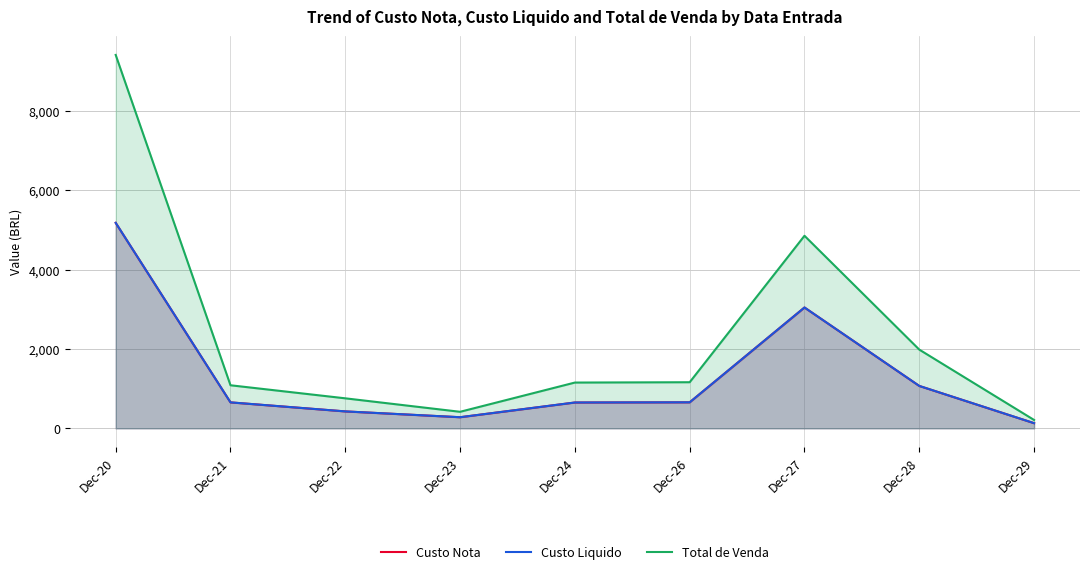

Rank the categories by Custo Nota value from highest to lowest.

Dec-20, Dec-27, Dec-28, Dec-26, Dec-21, Dec-24, Dec-22, Dec-23, Dec-29